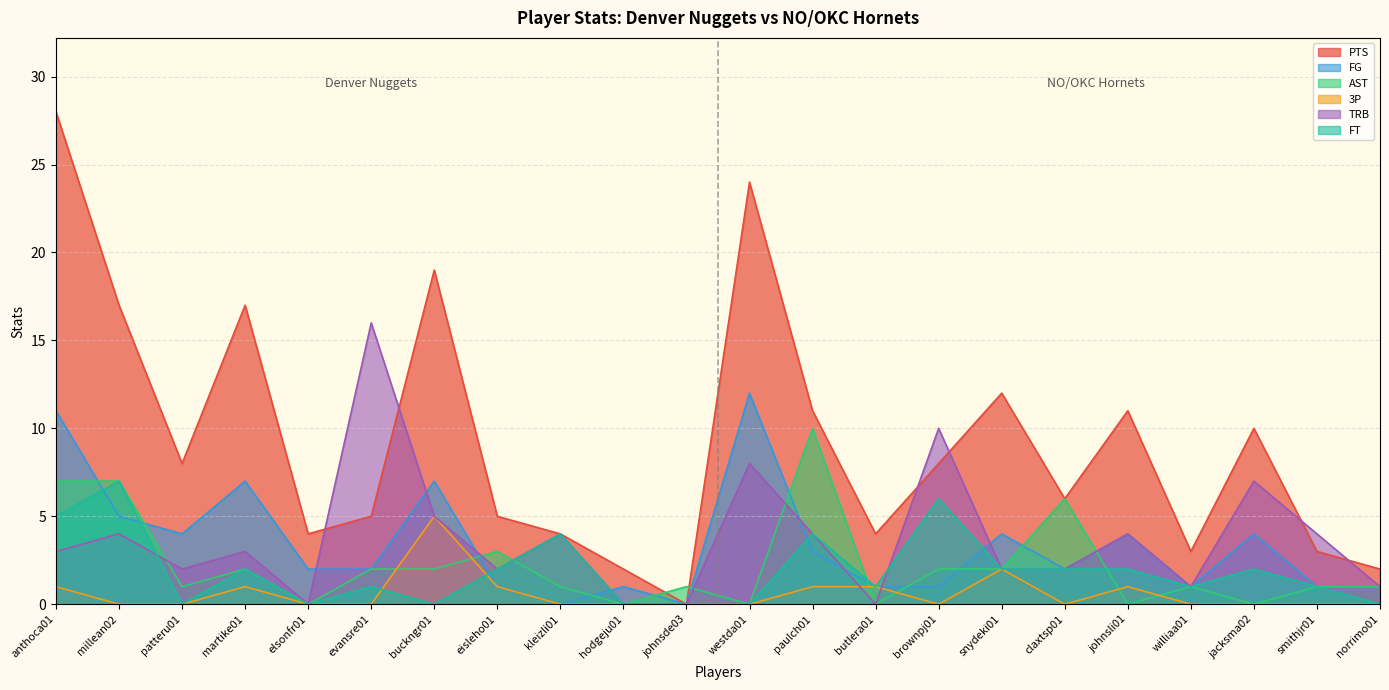

Count the number of data series in this chart.

6